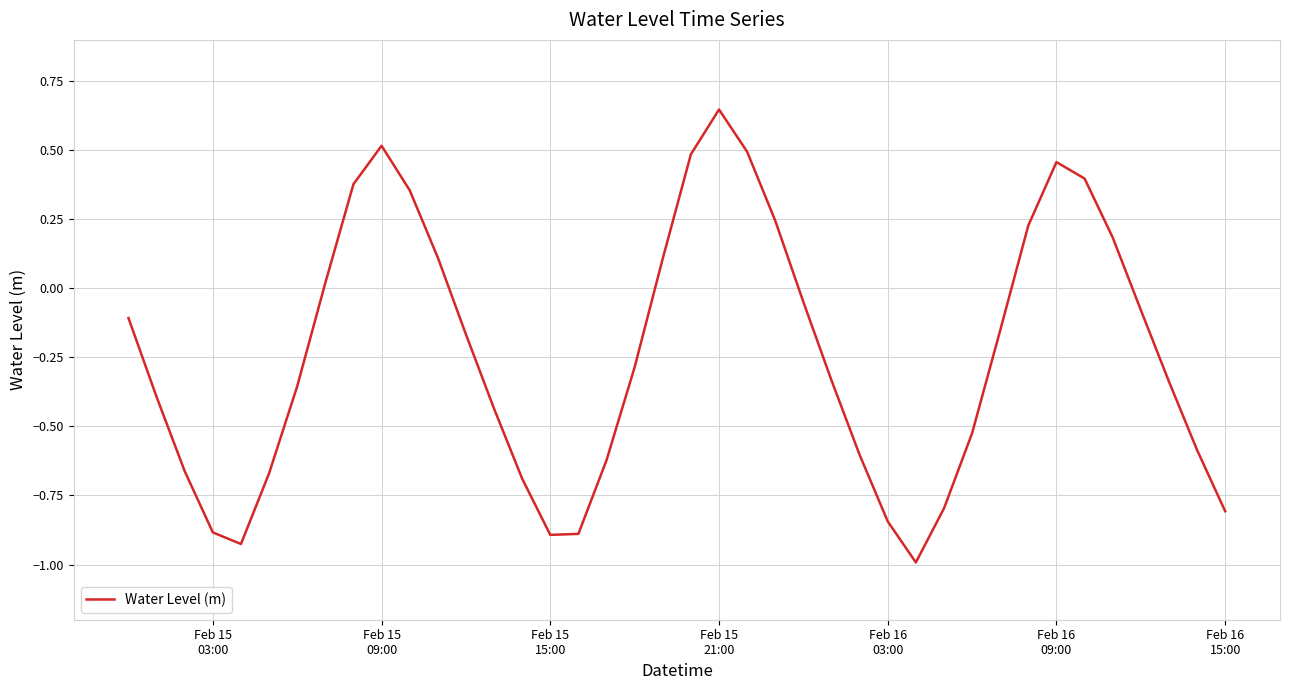

What is the difference between the maximum and minimum values?

1.6